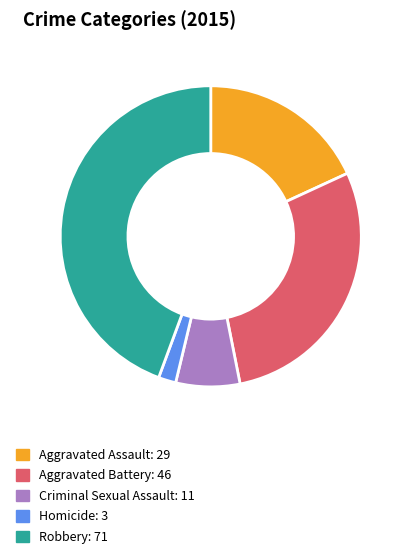

Rank the categories by value from lowest to highest.

Homicide, Criminal Sexual Assault, Aggravated Assault, Aggravated Battery, Robbery